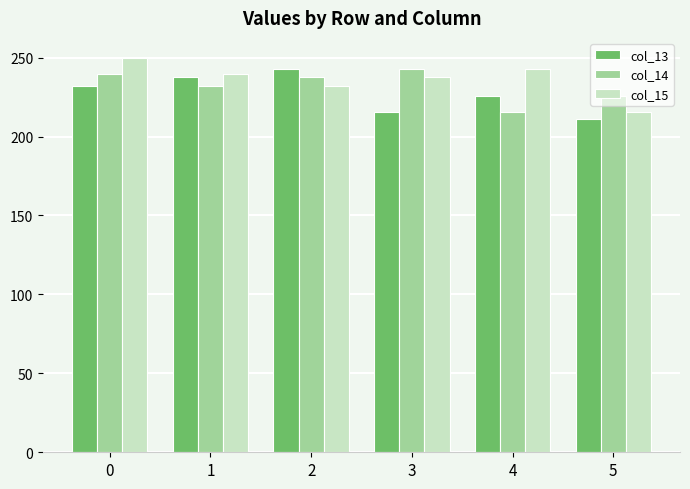

What value does the col_14 series have at 1?

231.8